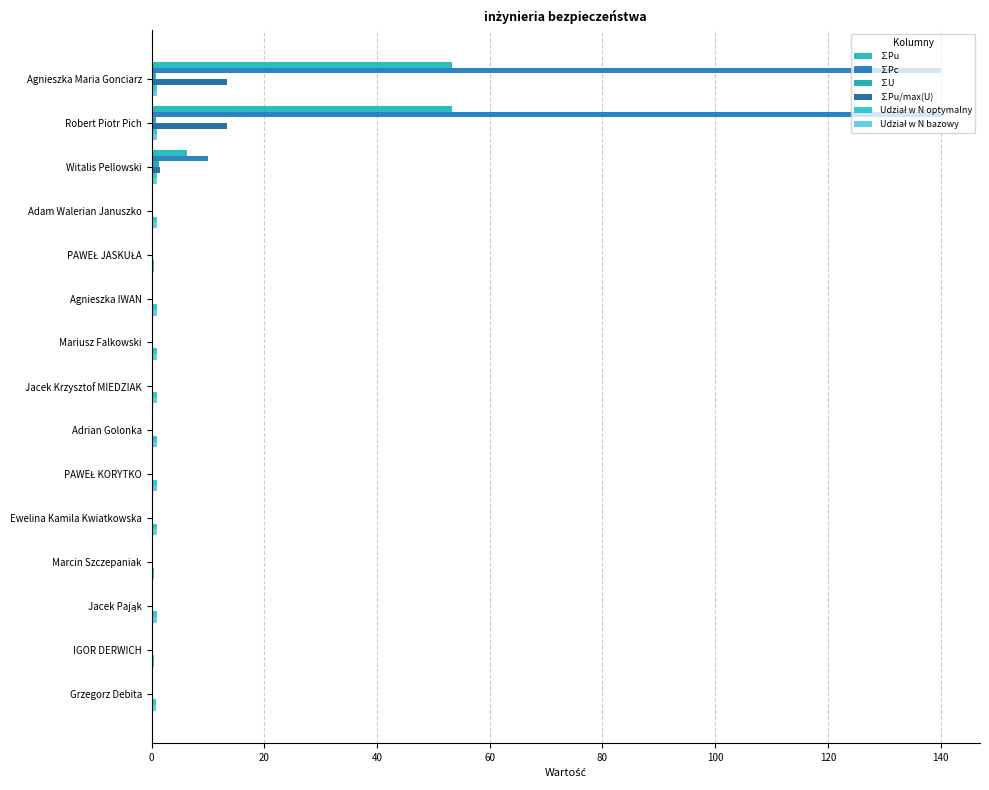

How many data points does each series have?

15